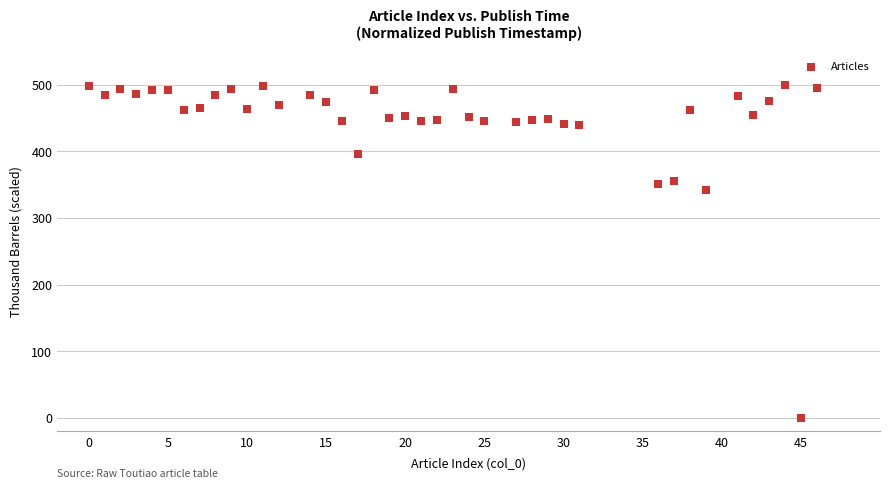

What is the range of X values (max minus min)?

46.0